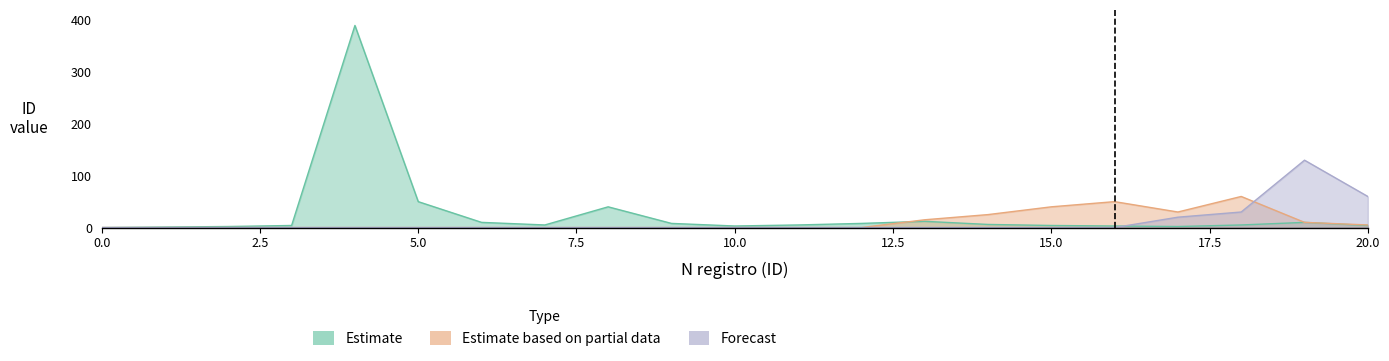

Does the chart display data point markers on the line(s)?

No